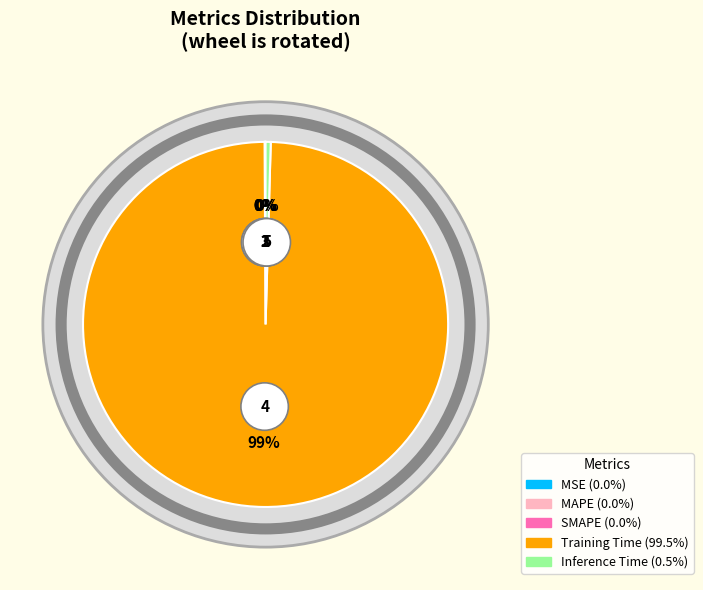

Which slice is the largest?

Training Time